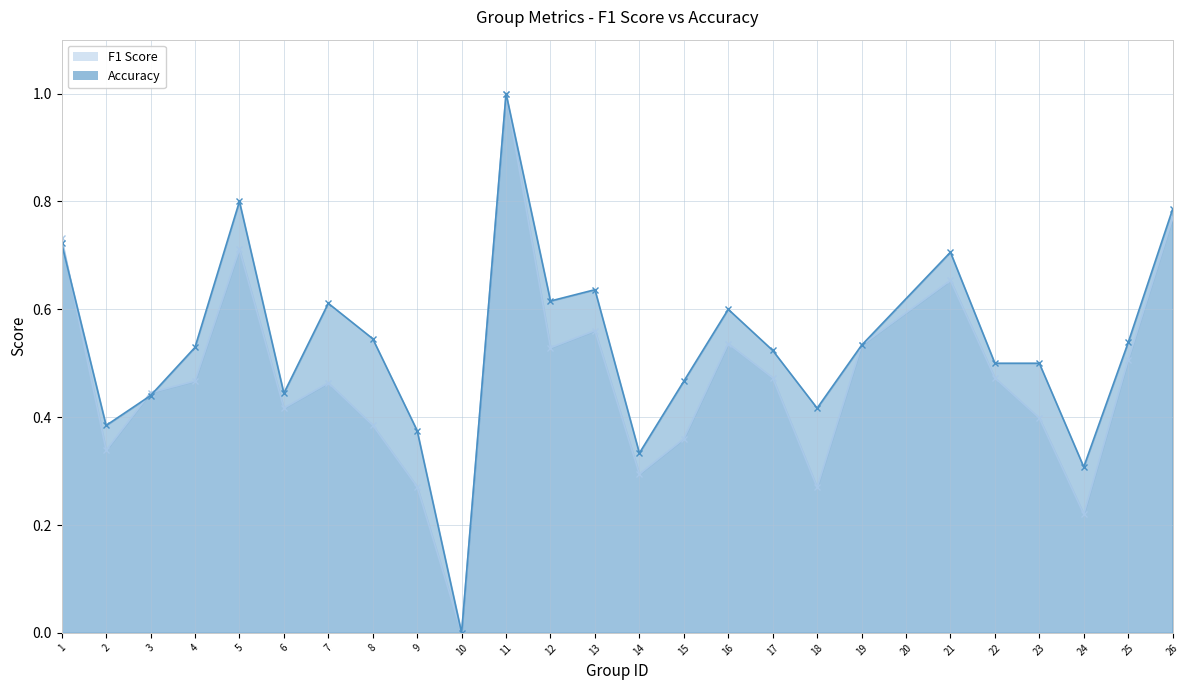

List the series in order of their overall mean, lowest first.

f1_line, accuracy_line